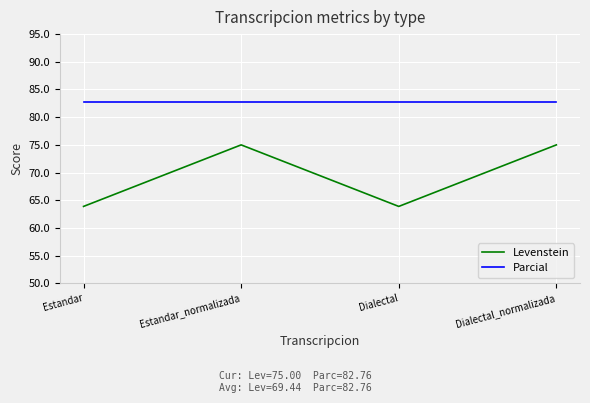

Is the value of Levenstein at Estandar_normalizada greater than the value of Parcial at Estandar_normalizada?

No